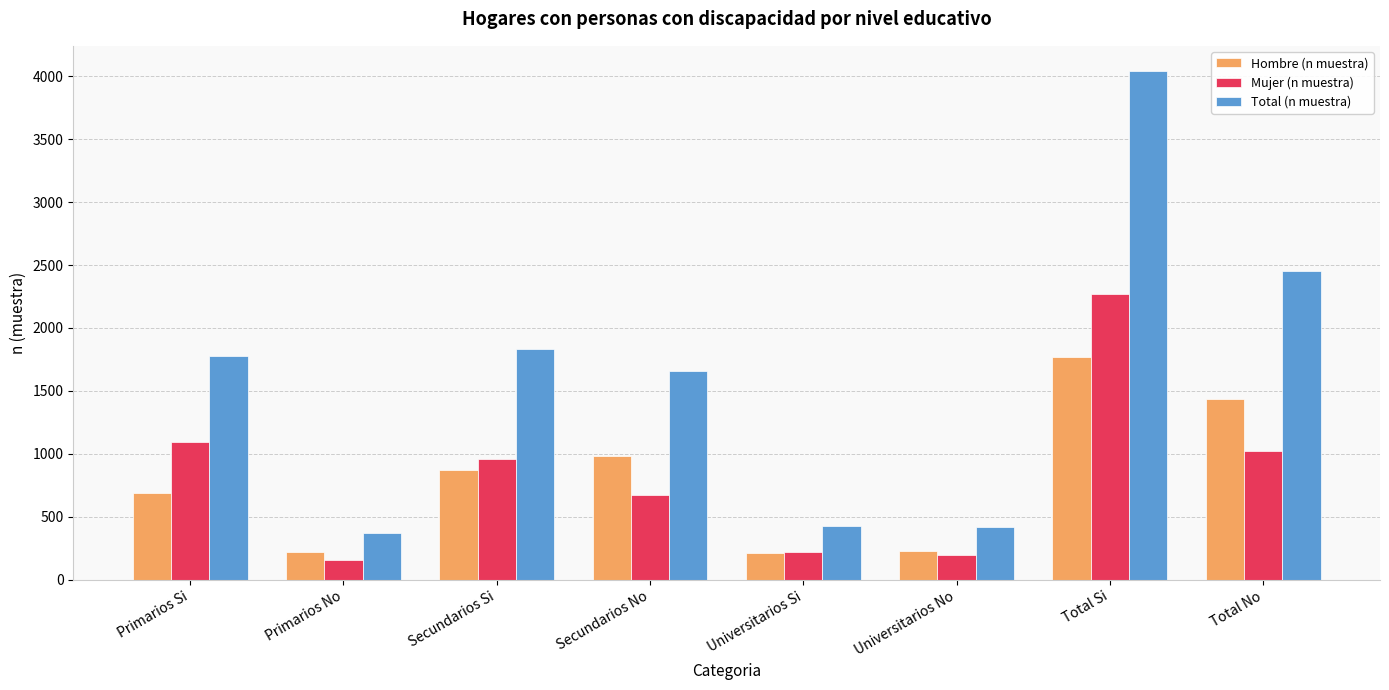

What is the label of the 1st bar from the right?

Total No